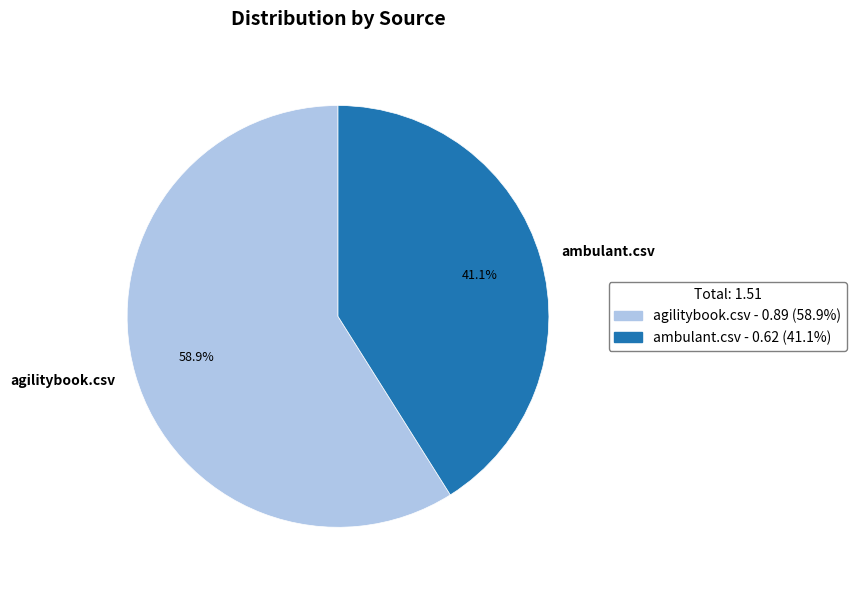

What is the smallest slice in the pie chart?

ambulant.csv